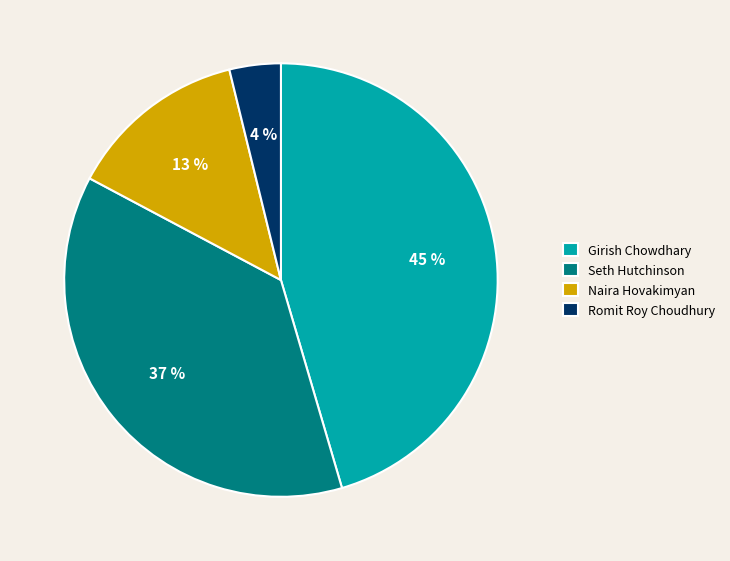

Does Girish Chowdhary account for over 50% of the chart?

No